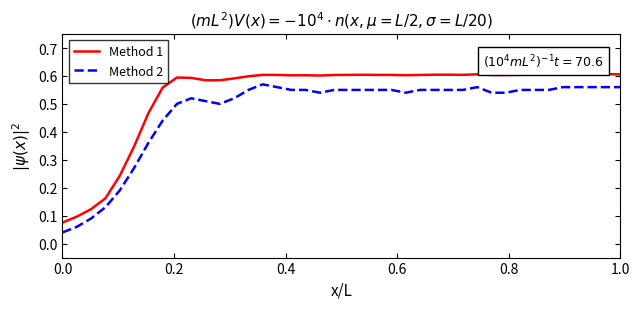

True or false: Method 1 and Method 2 cross at least once.

False